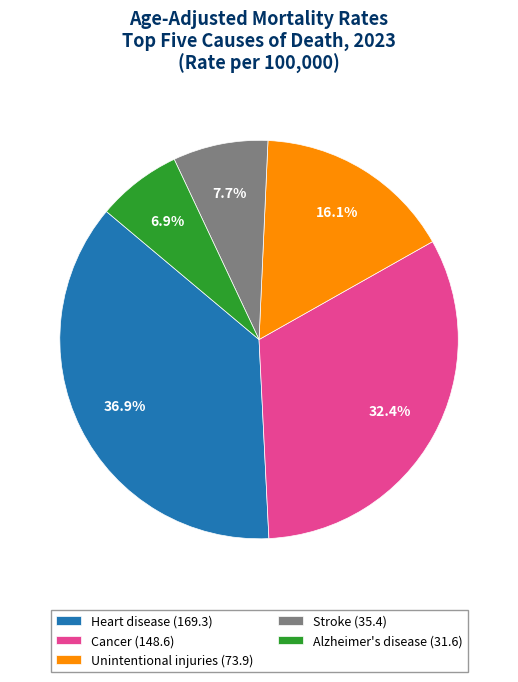

How many slices are in this pie chart?

5